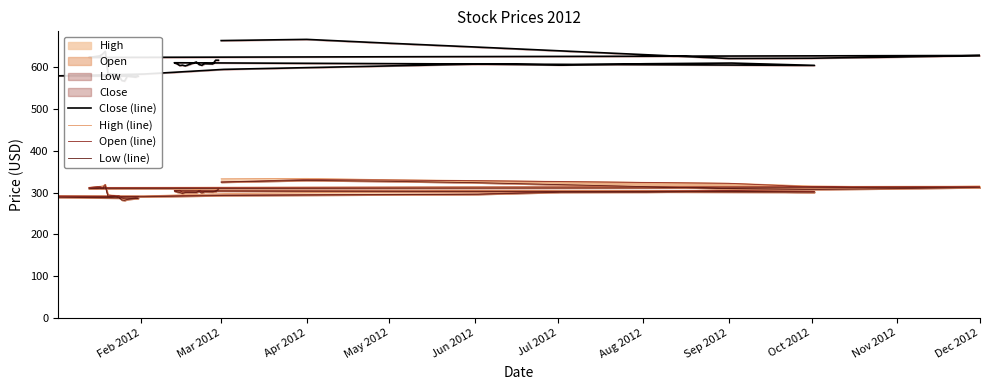

How many data points in High (line) are less than 305?

20